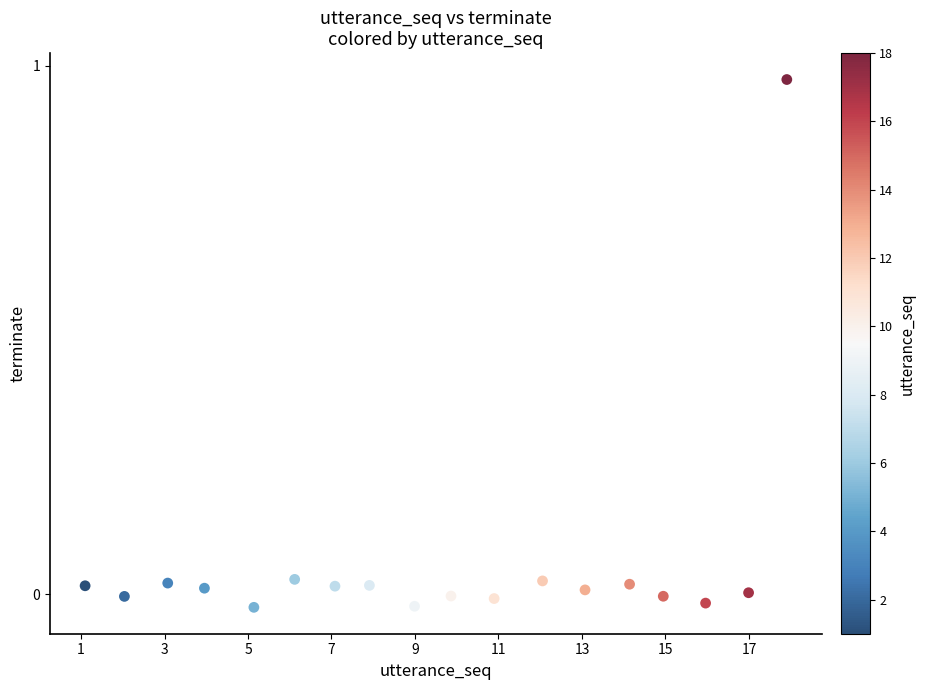

What is the range of X values (max minus min)?

16.8